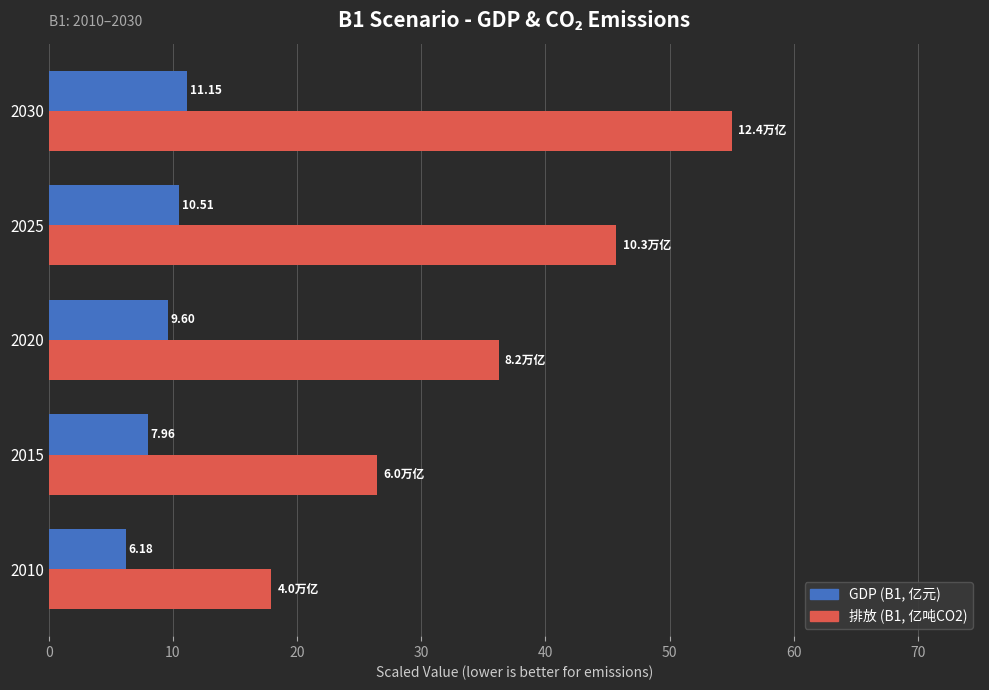

Rank the series by their maximum value, from highest to lowest.

GDP (B1, 亿元), 排放 (B1, 亿吨CO2)